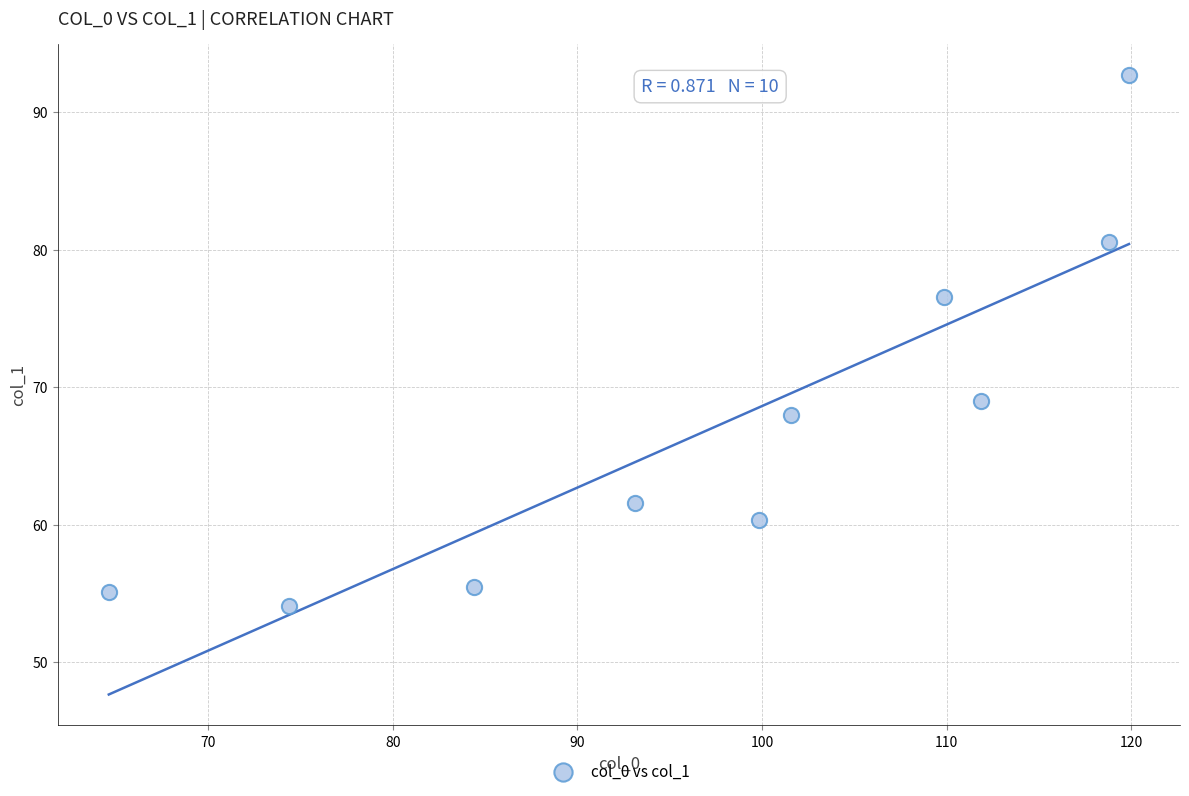

What is the range of Y values (max minus min)?

38.6